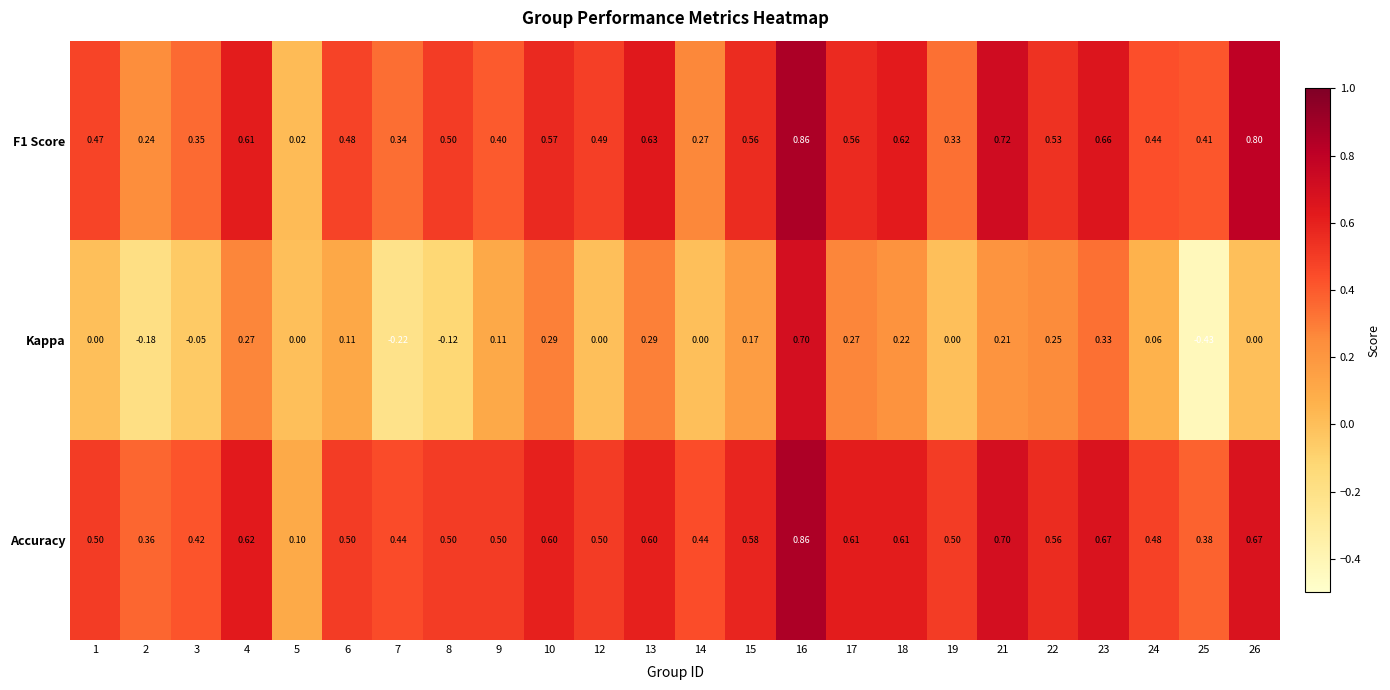

Which series has the largest total across all categories?

Accuracy